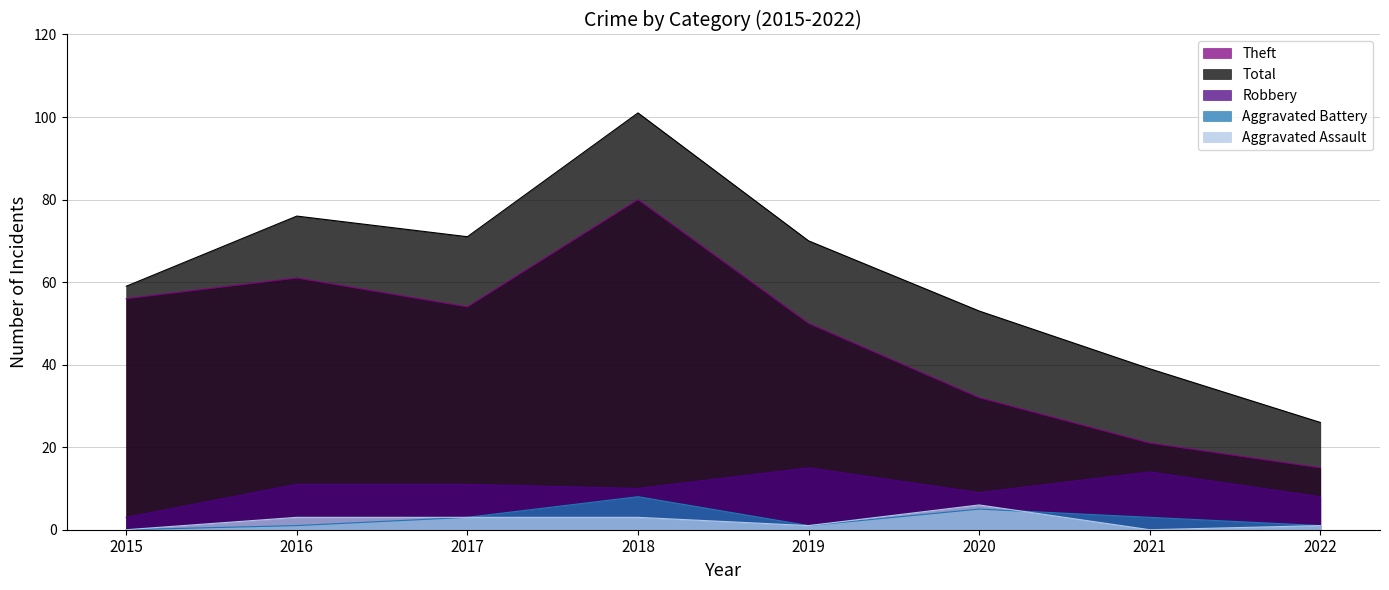

Where does the Theft series first go above 54?

2015